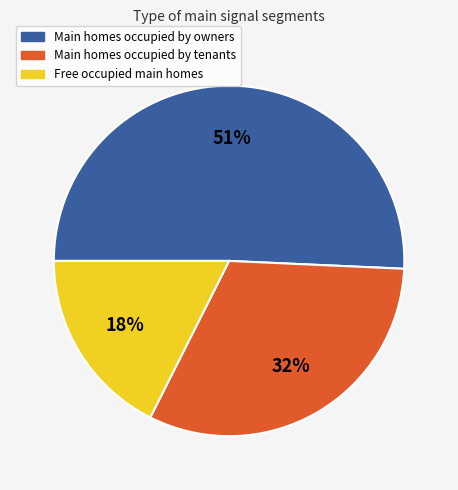

Is there a majority slice in this chart?

Yes